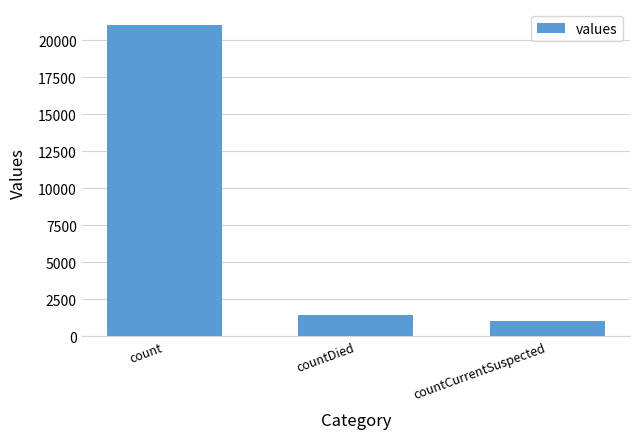

Is it true that the value at countDied is 1405?

True